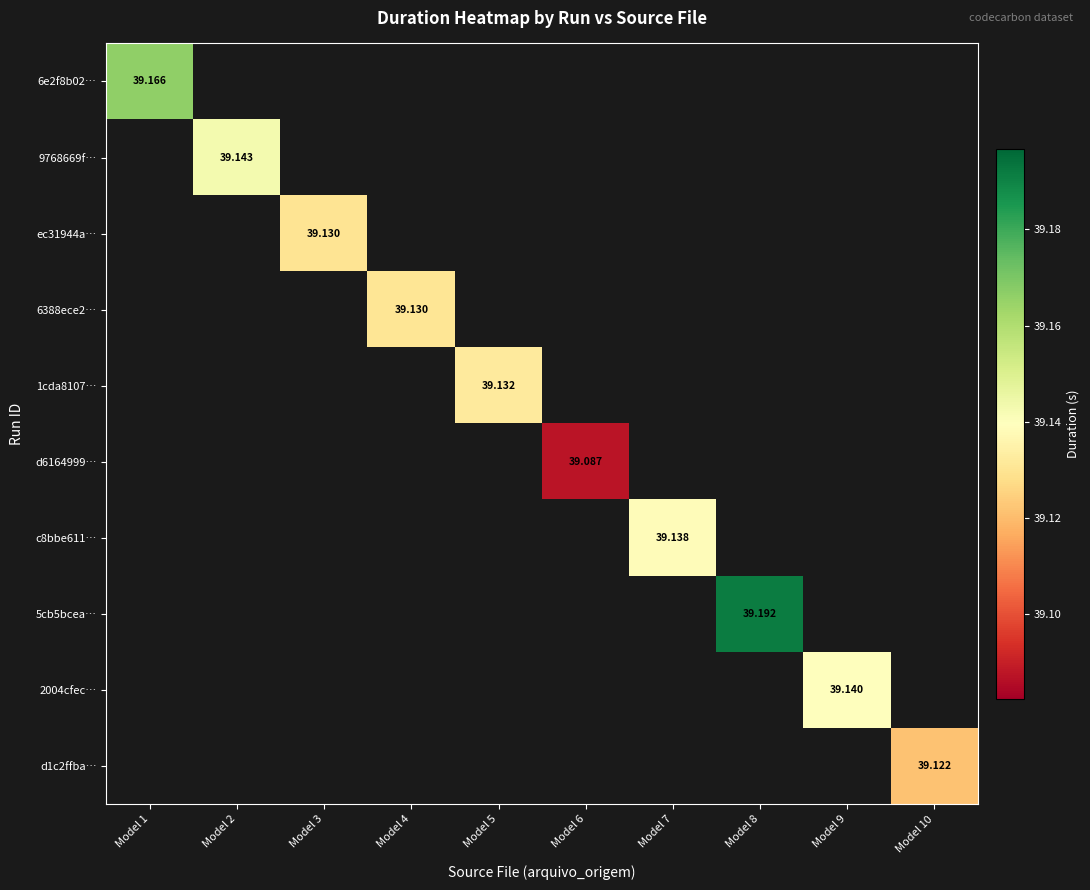

What is the minimum value shown in the chart?

39.1